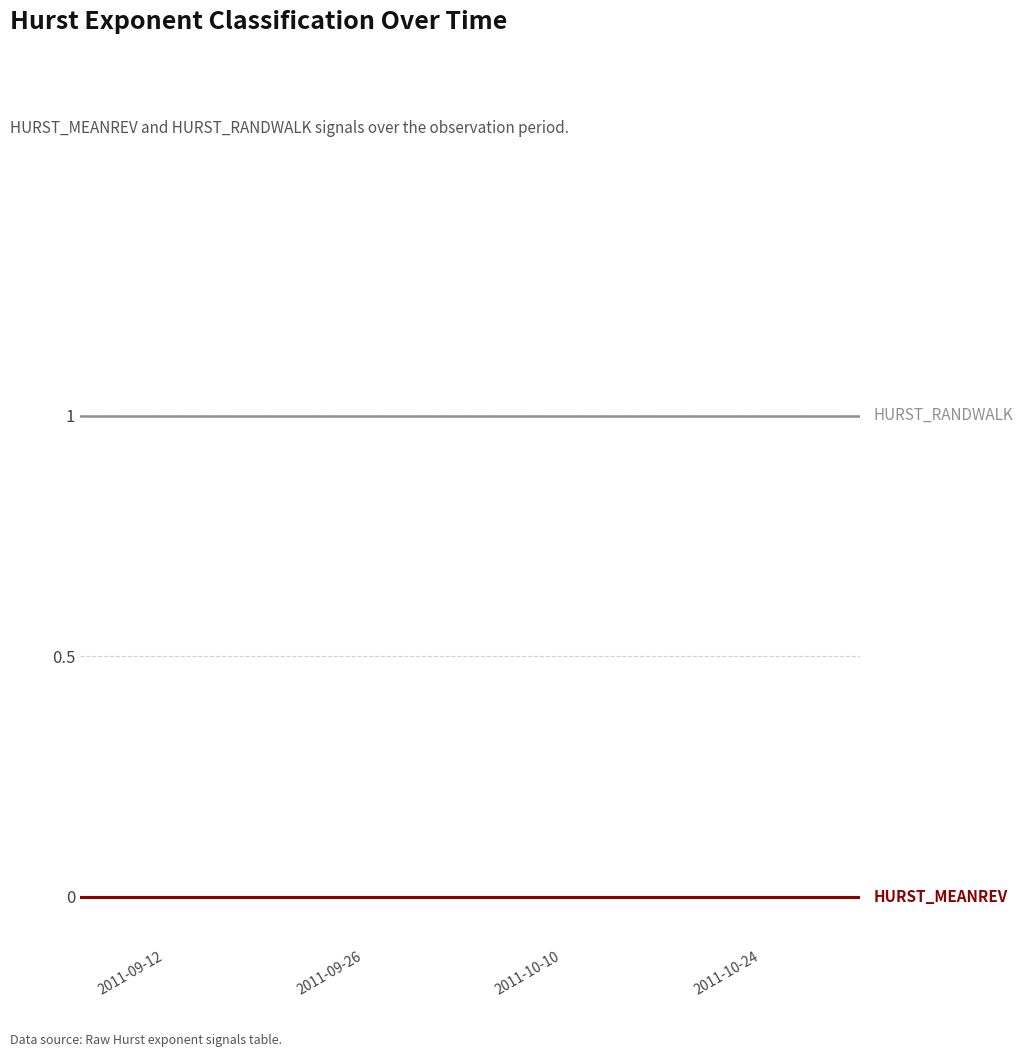

Does the chart have visible grid lines?

Yes